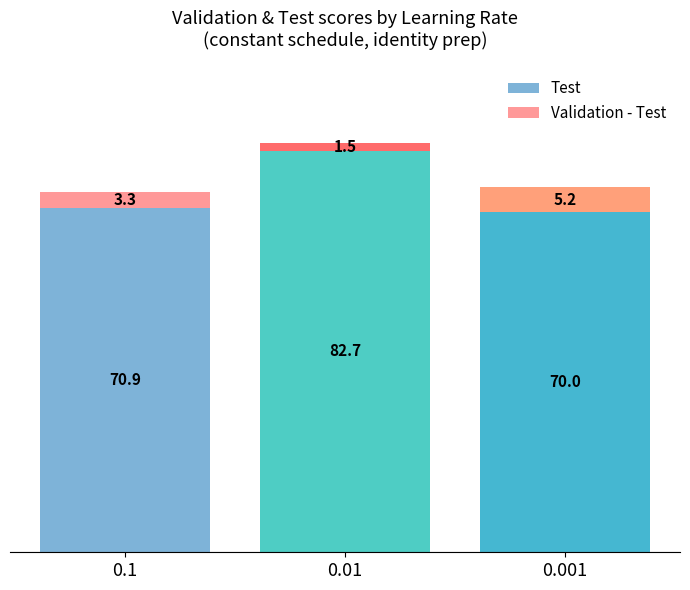

What is the highest value of the Test series?

82.7